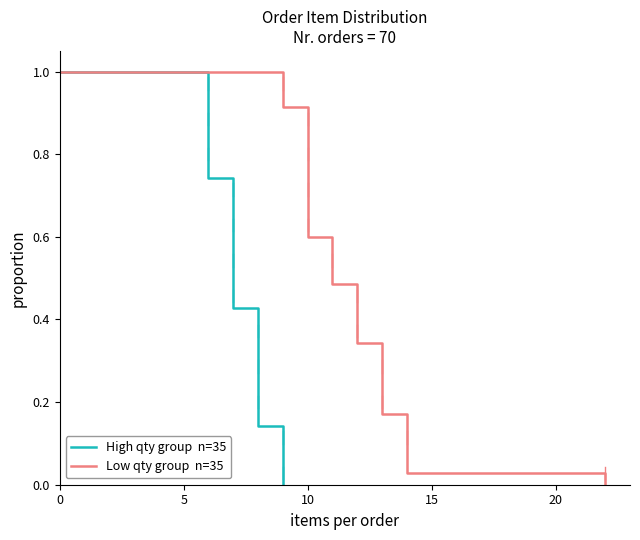

Is it true that Low qty group  n=35 equals 0.8 at 20?

False